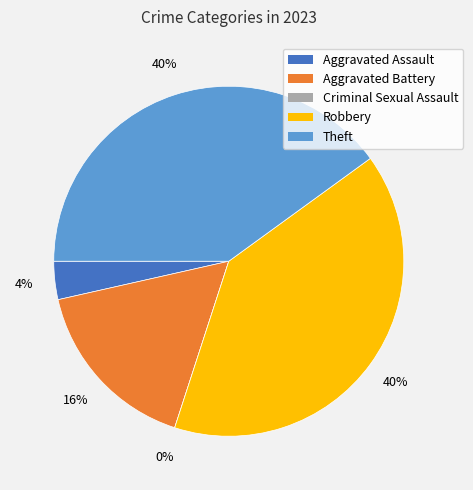

Approximately how many times larger is the value at Aggravated Battery compared to Theft?

0.4